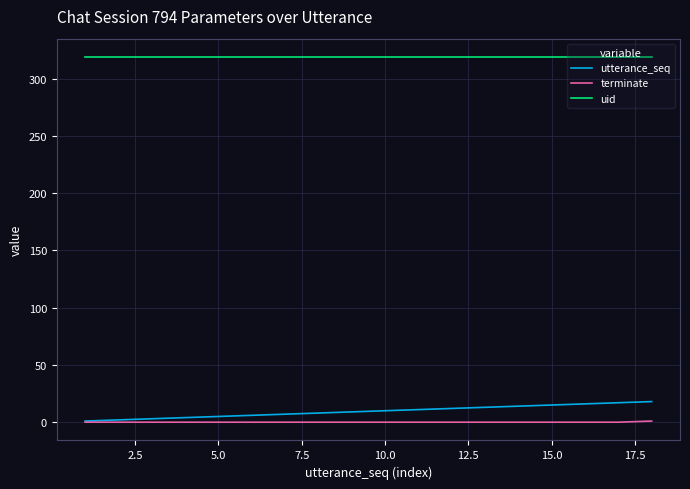

Which series has the largest total across all categories?

uid